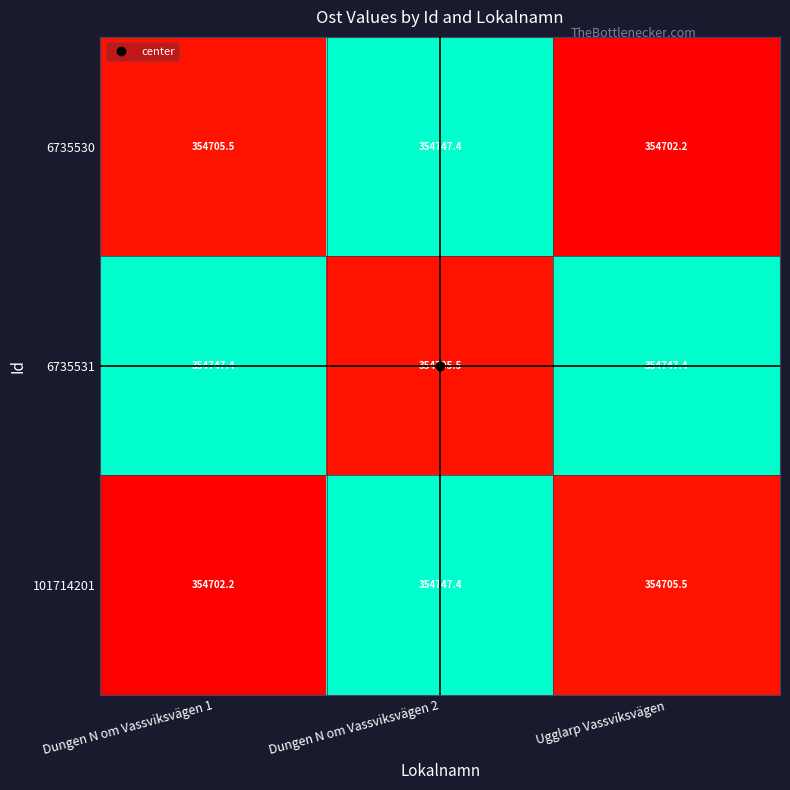

What is the sum of the 101714201 values at Ugglarp Vassviksvägen and Dungen N om Vassviksvägen 1?

709407.7